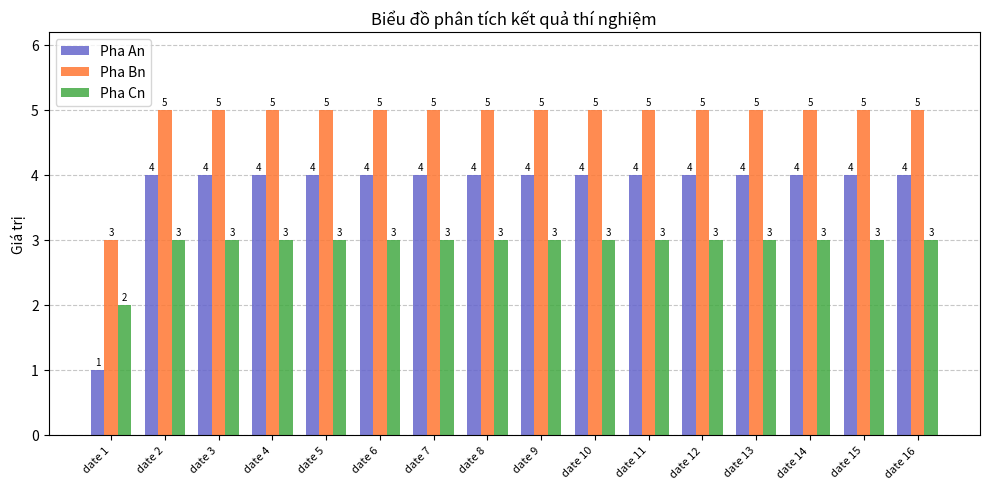

Which label corresponds to the smallest value in the chart?

date 1